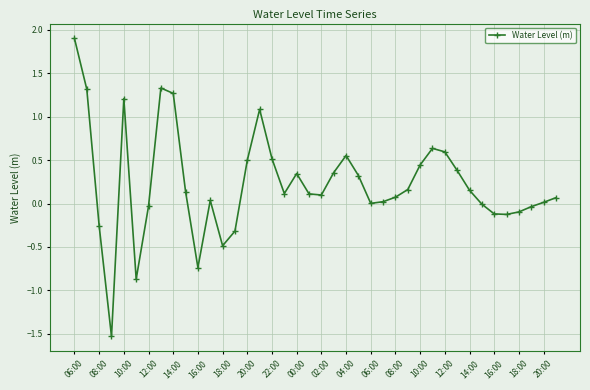

What is the value of the 2nd point from the left?

1.3